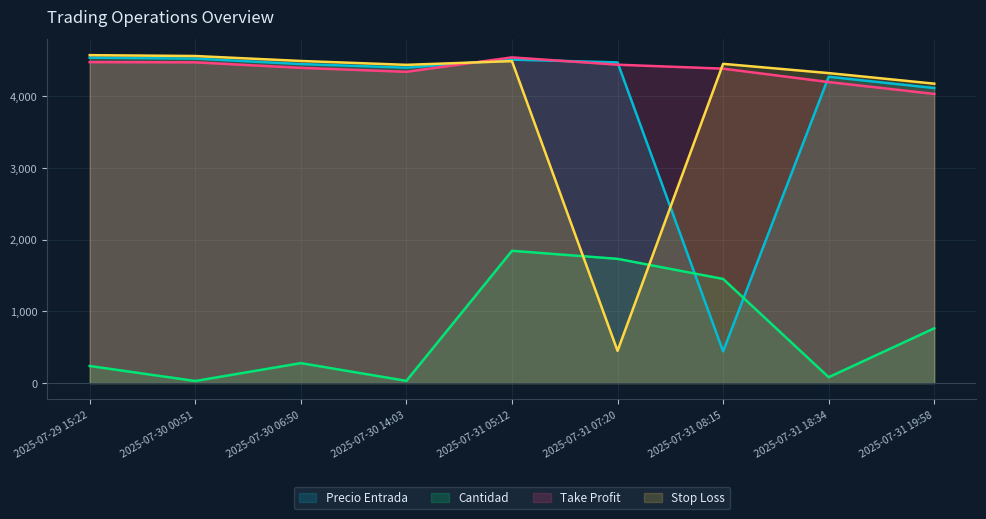

How many data points does each series have?

9